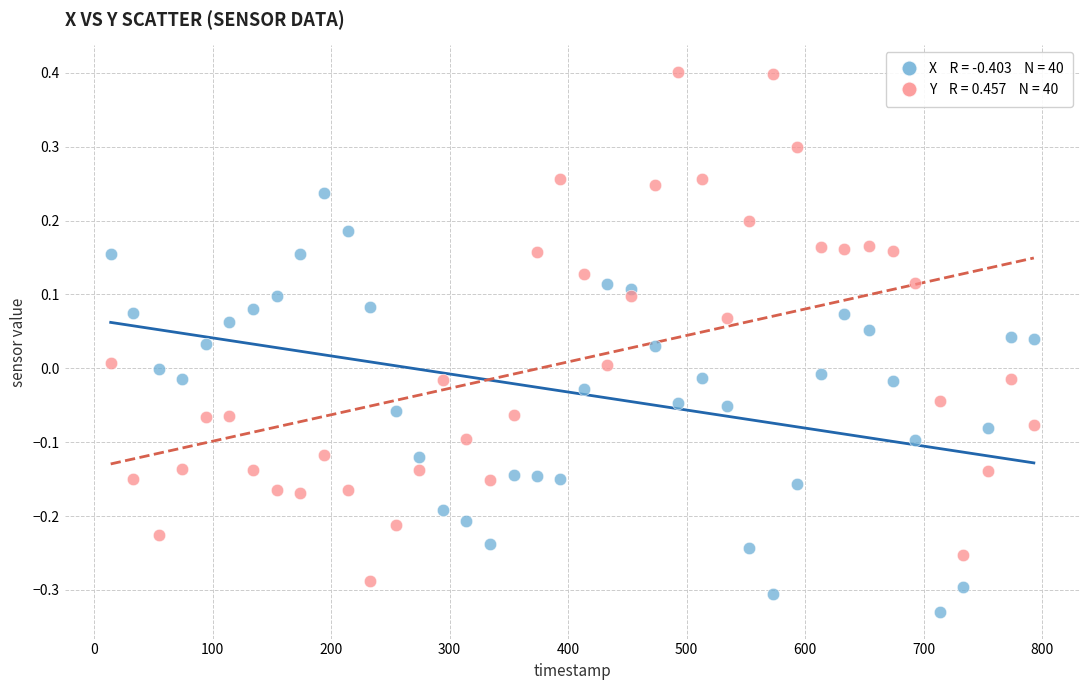

Across all data points, what is the range of X values (max minus min)?

779.0